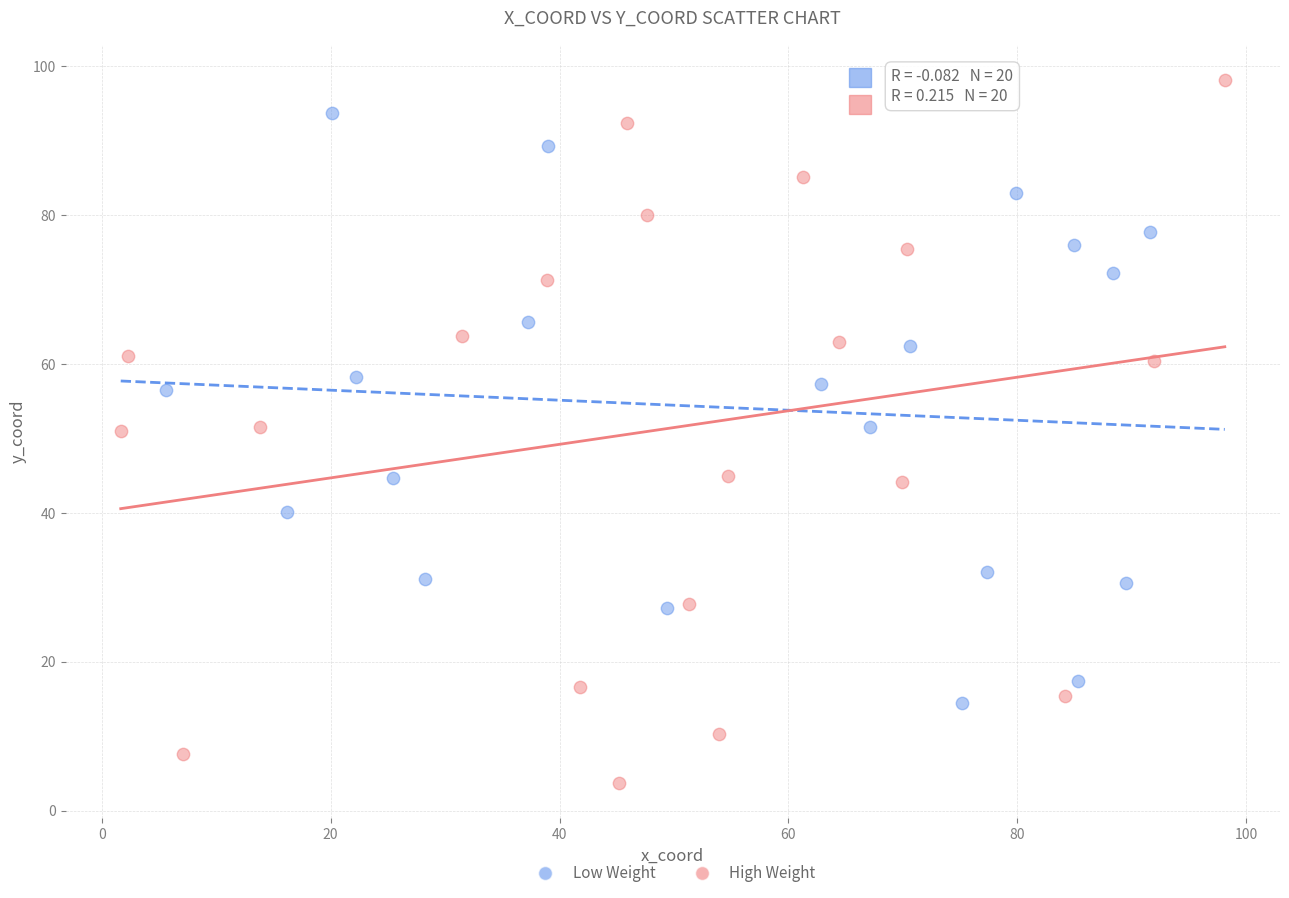

Which series contains the highest Y value?

High Weight